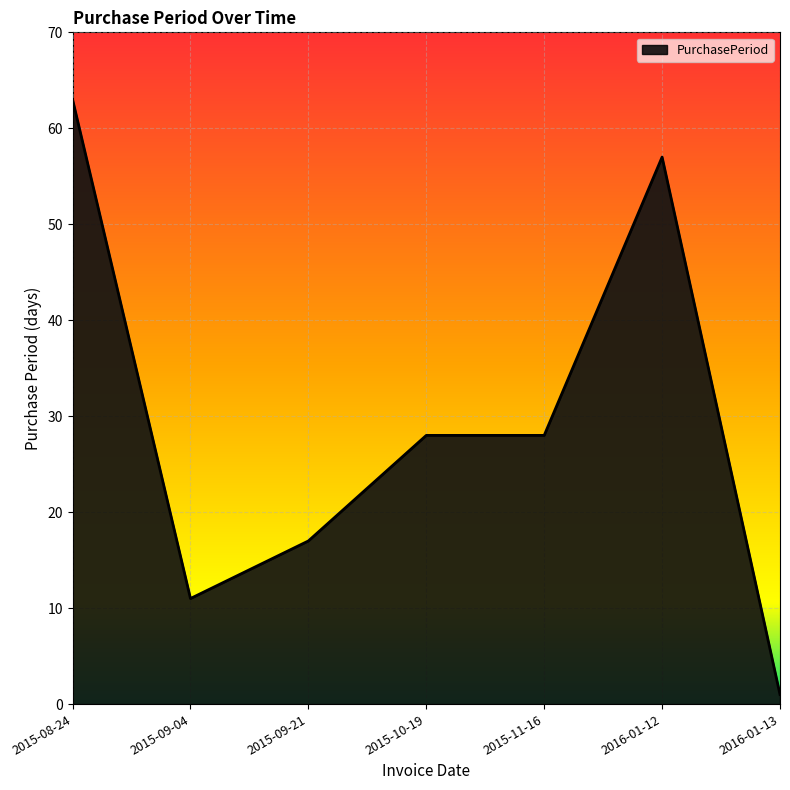

How many lines are shown in the chart?

1